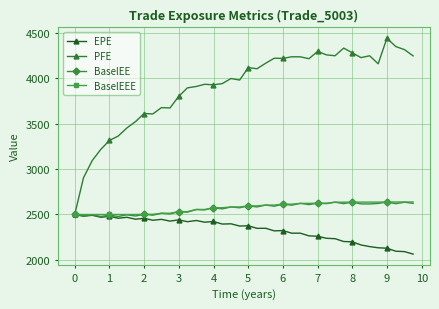

What is the value of the EPE point at the 37th from the left?

2127.8